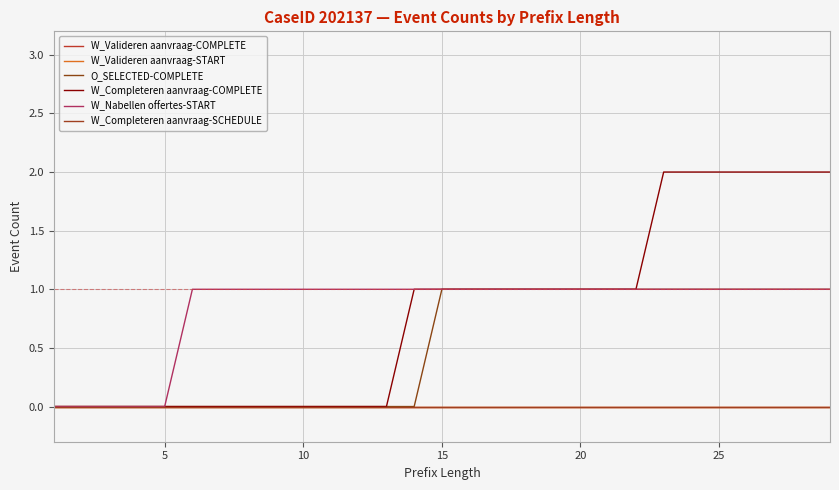

Does the chart have visible grid lines?

Yes